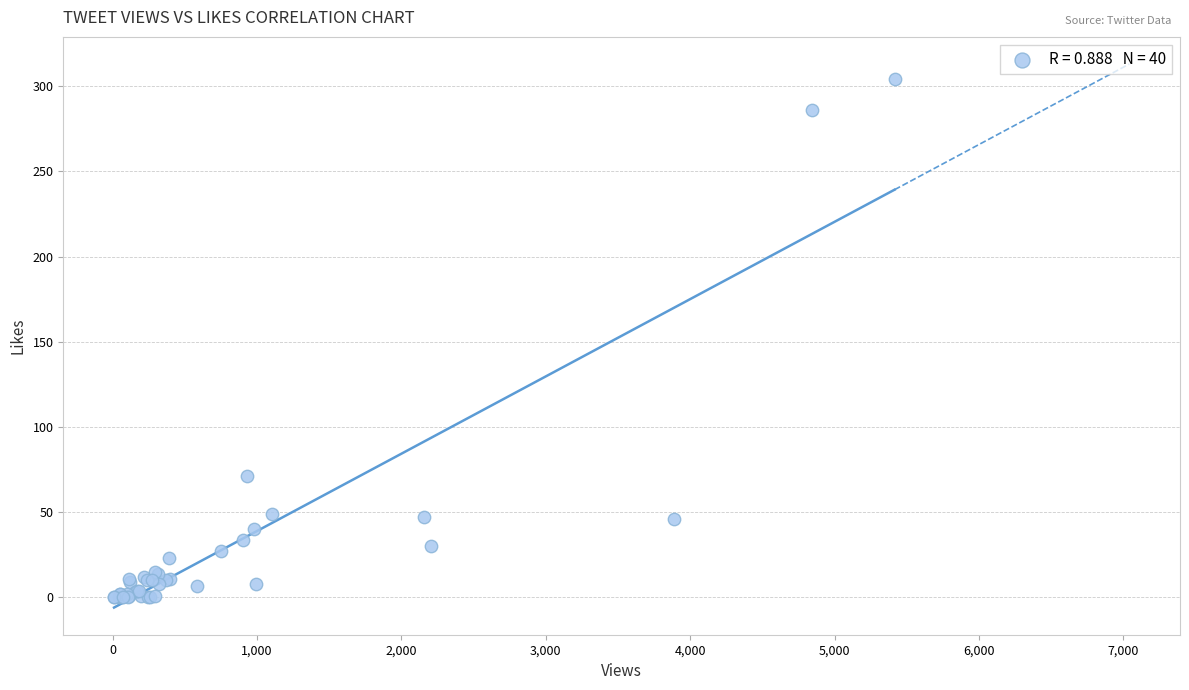

What Y value in the scatter plot is closest to 152?

71